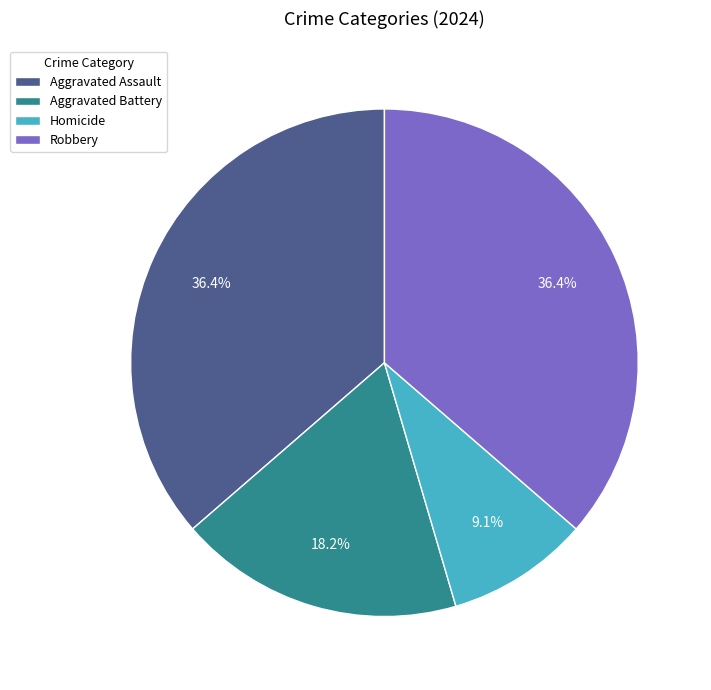

Is Homicide the majority of the pie?

No